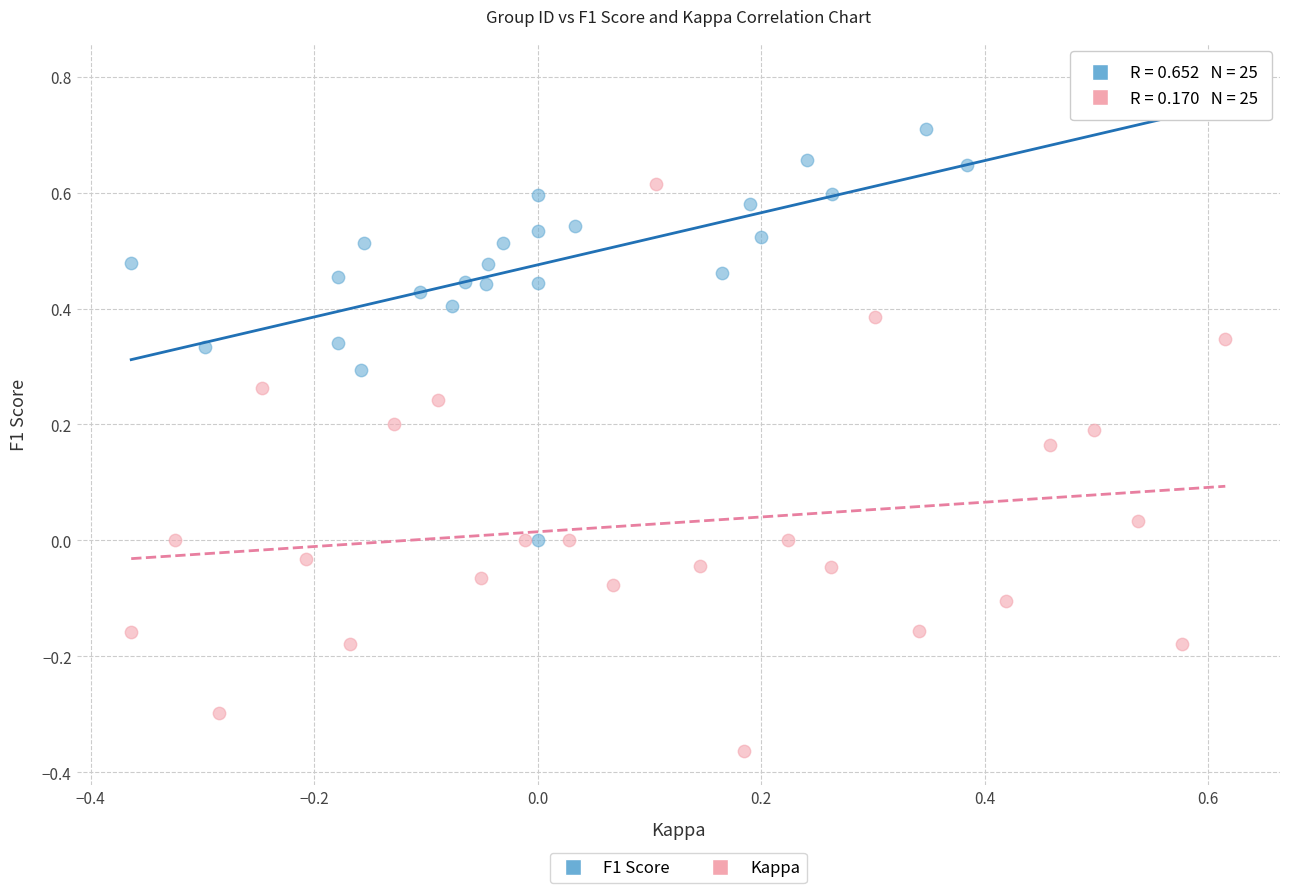

What are all the series names shown in the legend?

F1 Score, Kappa